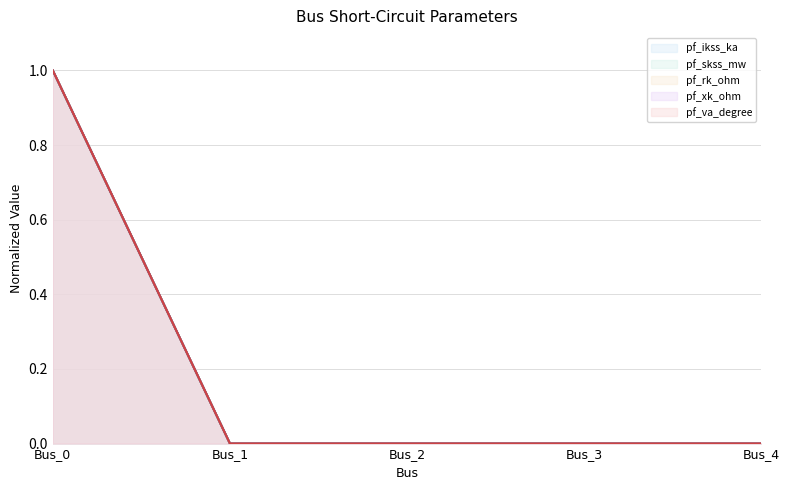

At which label is pf_rk_ohm closest to 0?

Bus_1